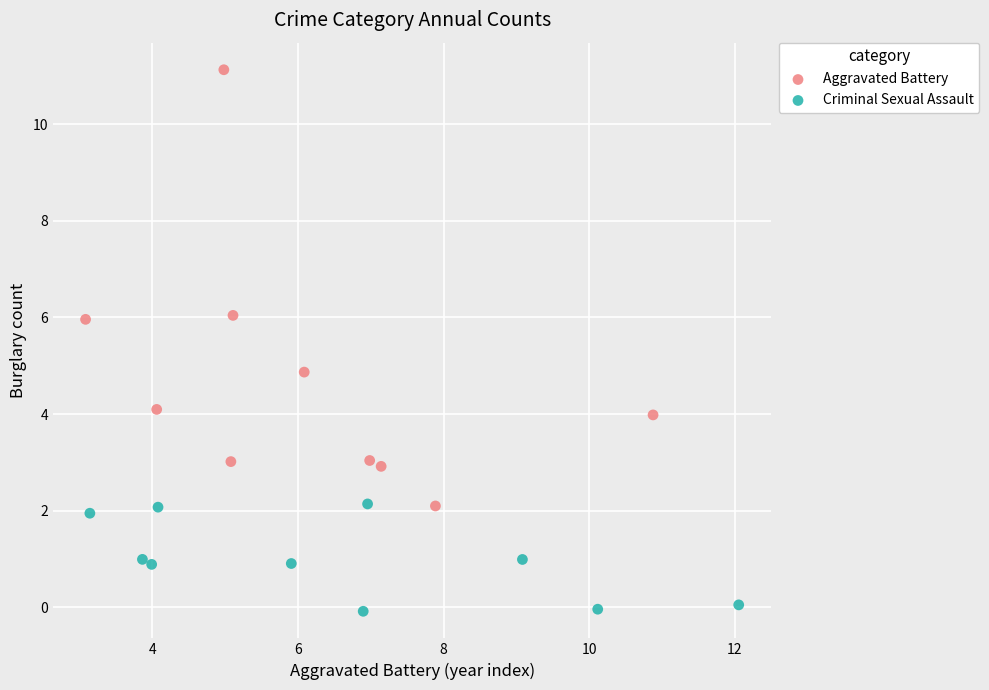

Which series reaches the maximum Y coordinate?

Aggravated Battery